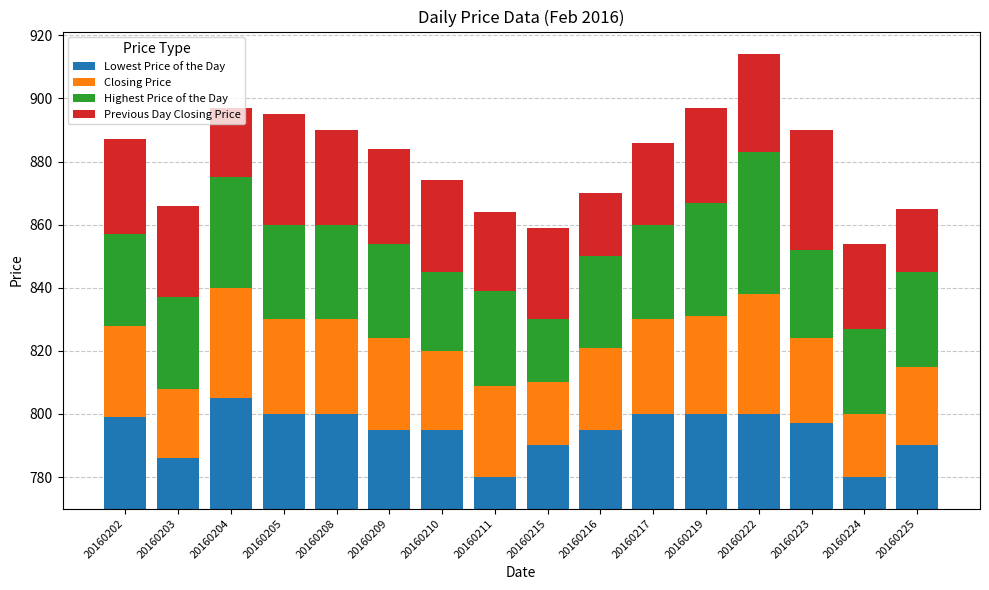

At how many categories does at least one series exceed 10?

16